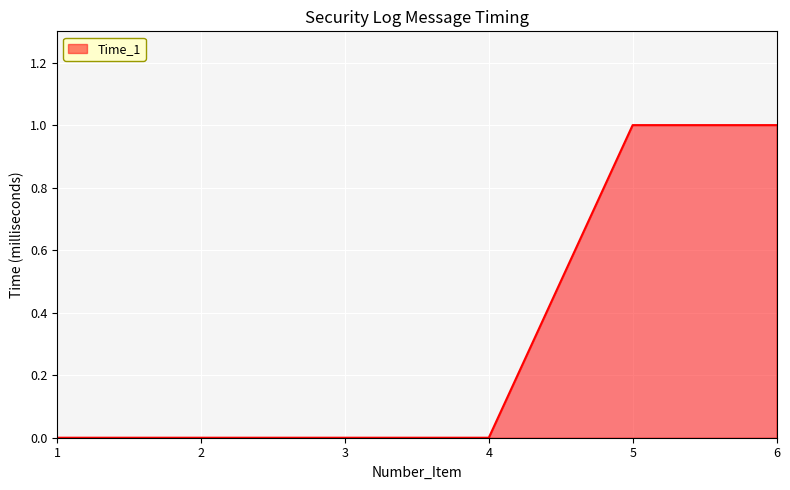

Is it true that the value at 5 is 0?

False